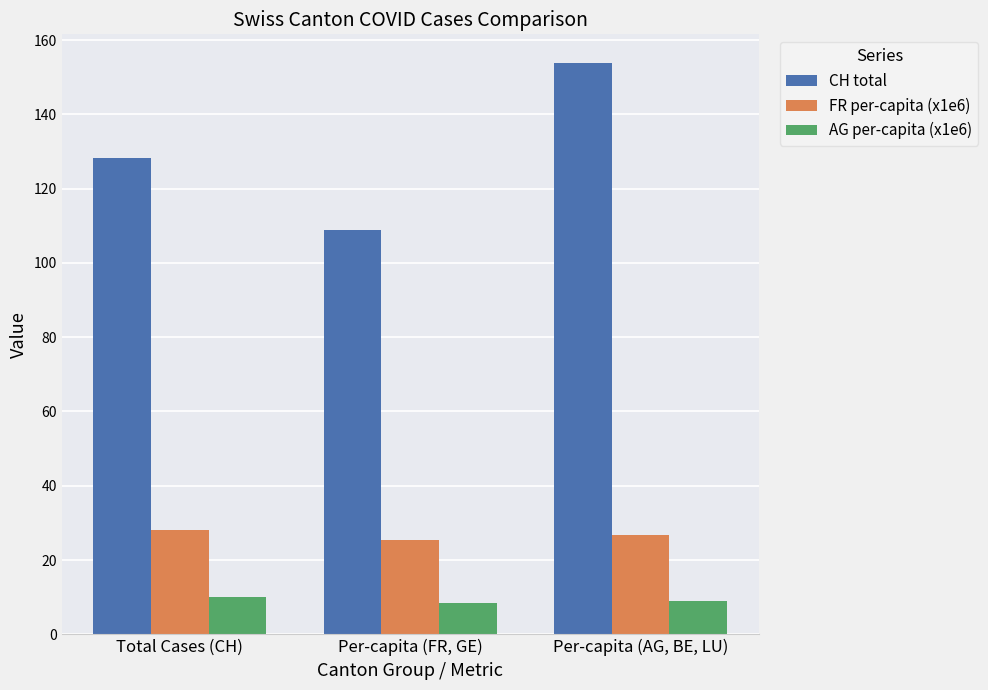

Is the value of FR per-capita (x1e6) at Per-capita (FR, GE) greater than the value of AG per-capita (x1e6) at Total Cases (CH)?

Yes